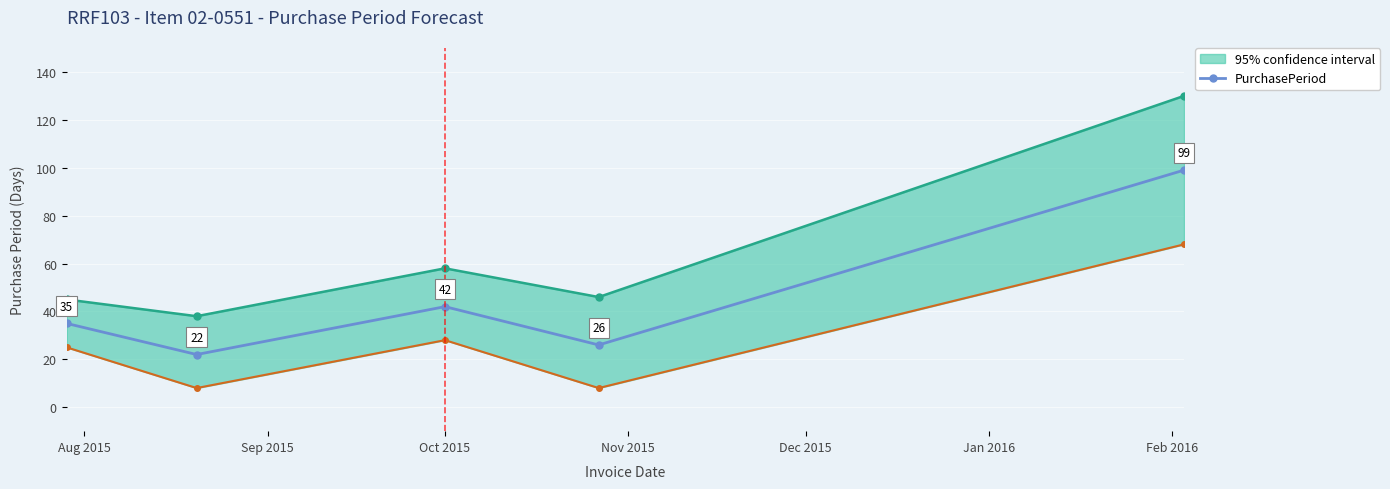

What is the highest value of the PurchasePeriod series?

99